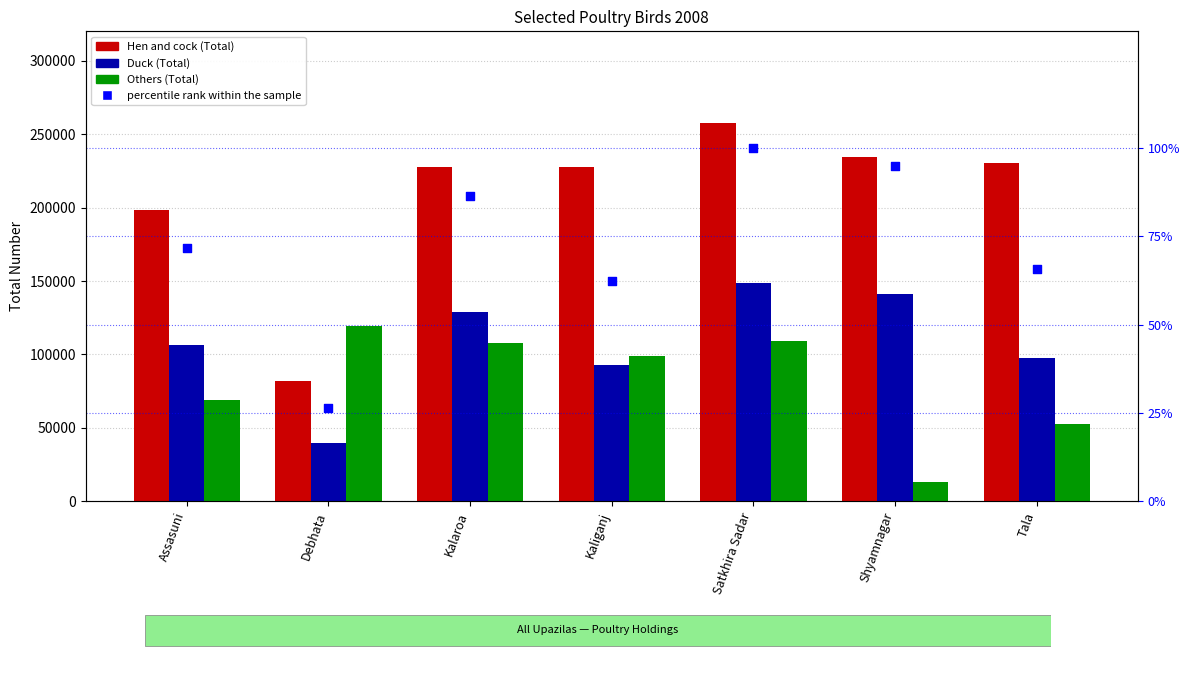

What is the total value across all series at Tala?

380425.7